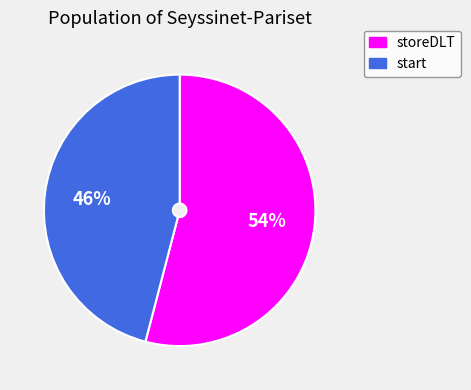

Approximately how many times larger is the value at storeDLT compared to start?

1.2